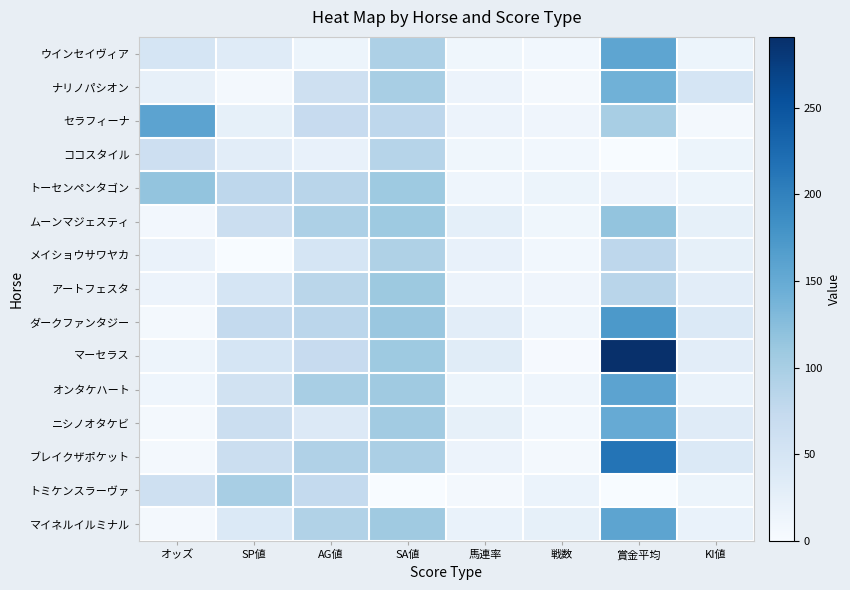

What is the difference between the highest and lowest values at 賞金平均?

291.0